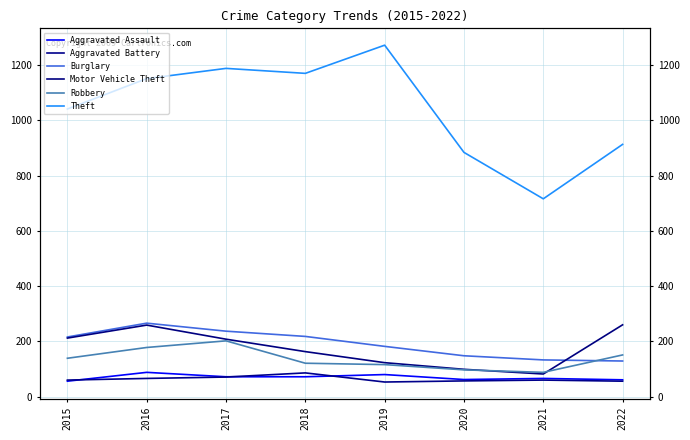

List the series in order of their peak value, highest first.

Theft, Burglary, Motor Vehicle Theft, Robbery, Aggravated Assault, Aggravated Battery